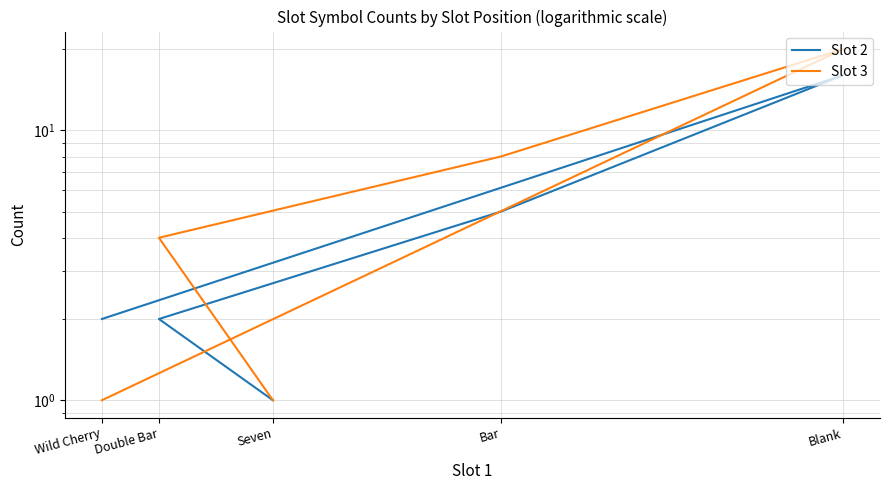

How many data points in Slot 2 are above 2?

2